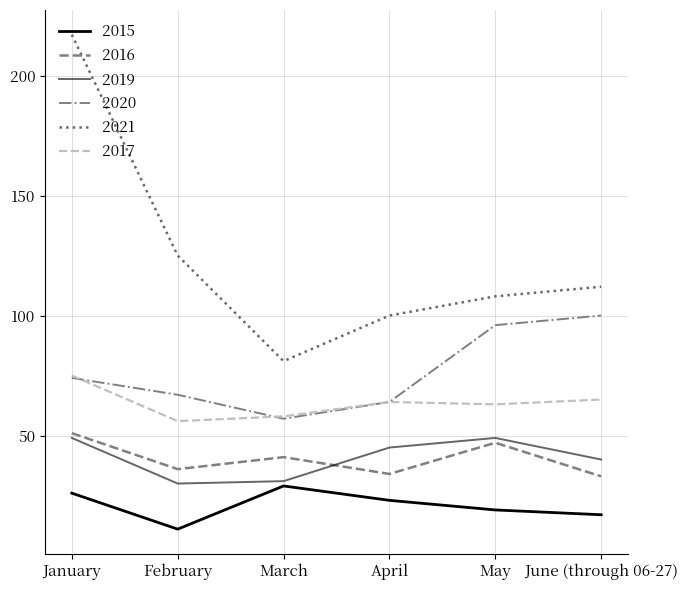

Is this an area chart (filled region under the line)?

No